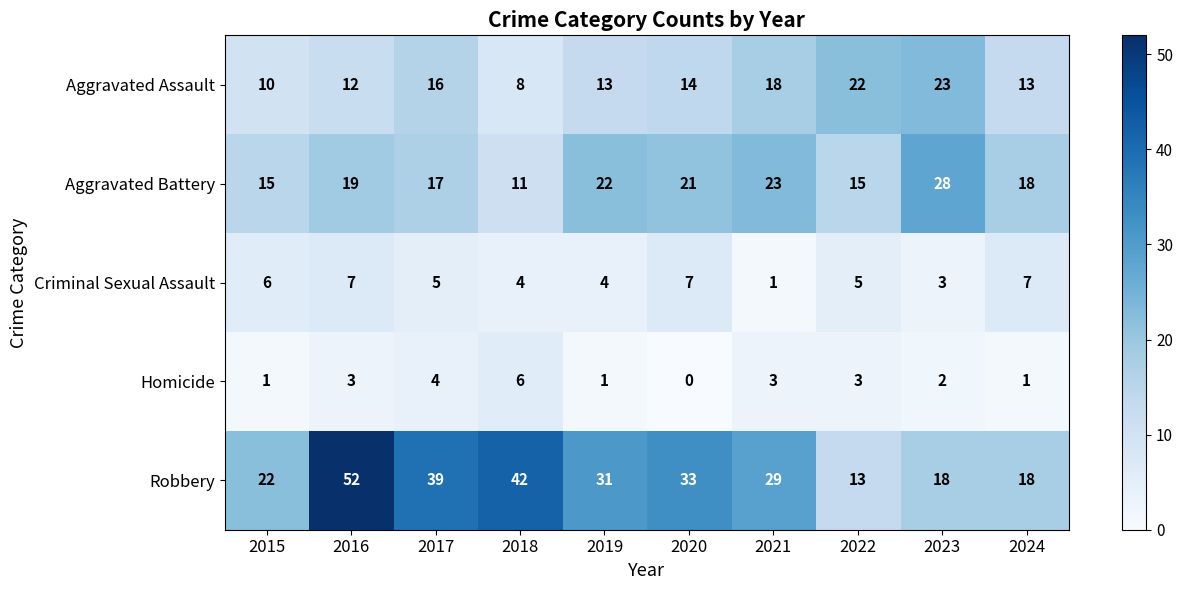

What value does the Robbery series have at 2023?

18